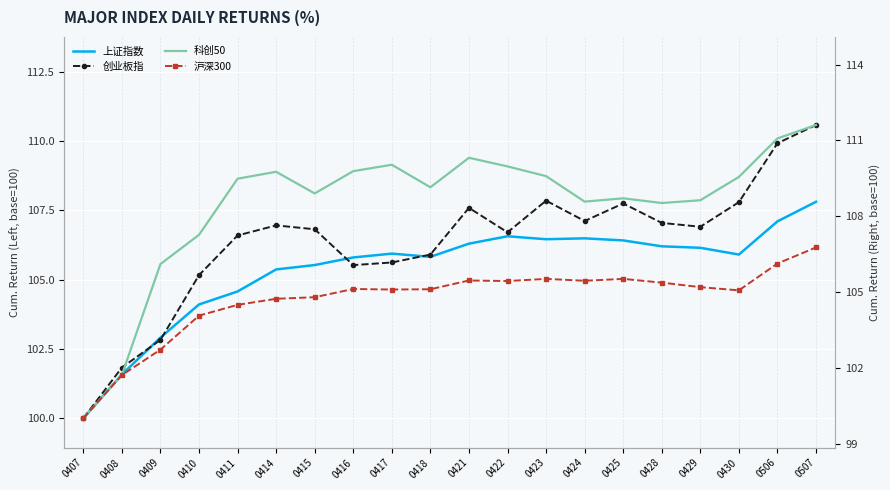

How many values in the 上证指数 series exceed 105?

15